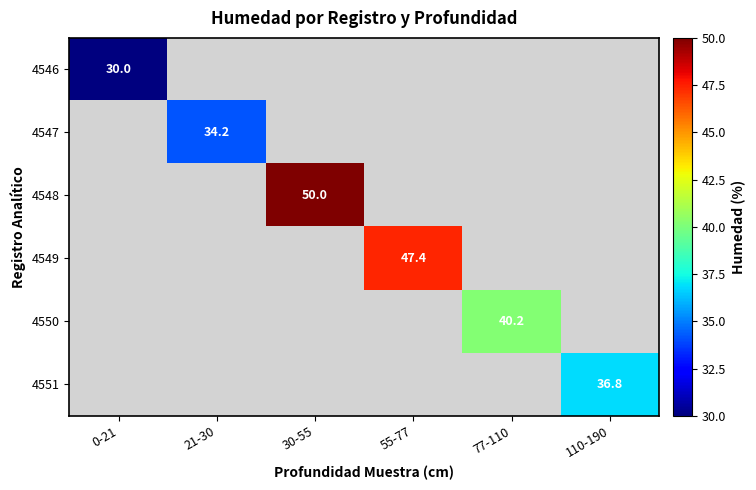

At how many categories does at least one series exceed 43?

2